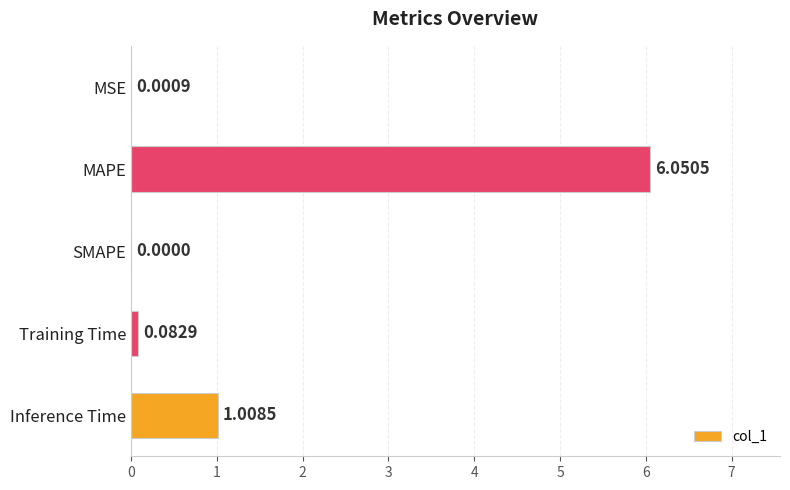

Are the bars grouped side by side (vs. stacked)?

No